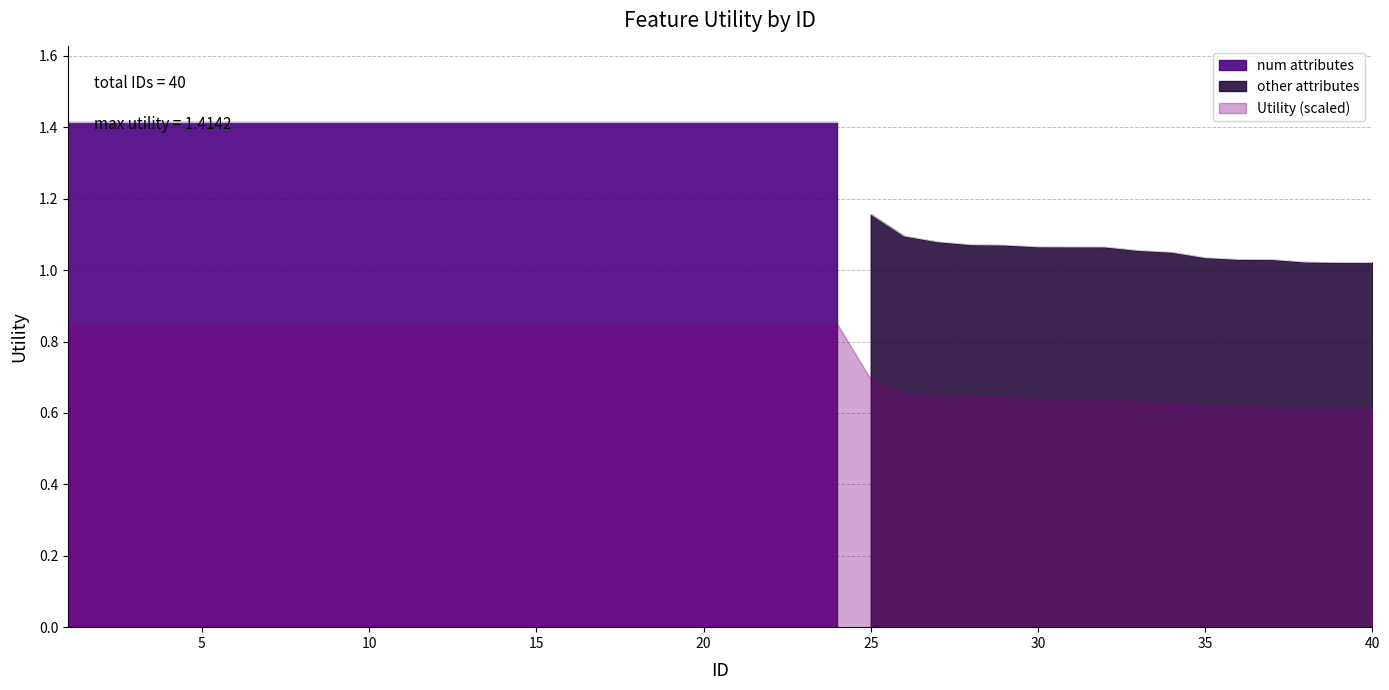

How many categories are shown in the chart?

40